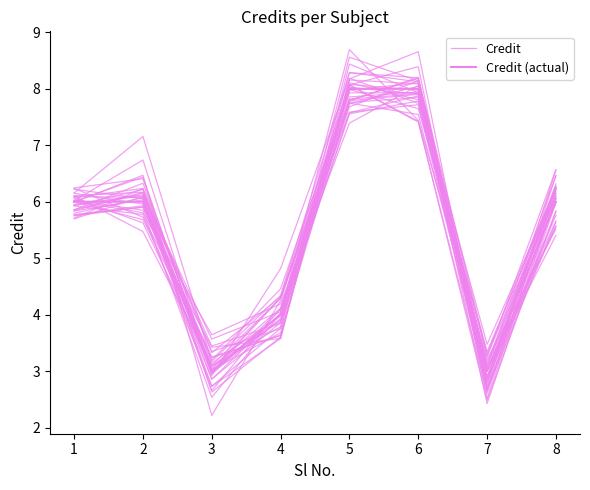

List the series in order of their overall mean, lowest first.

Credit (actual), Credit